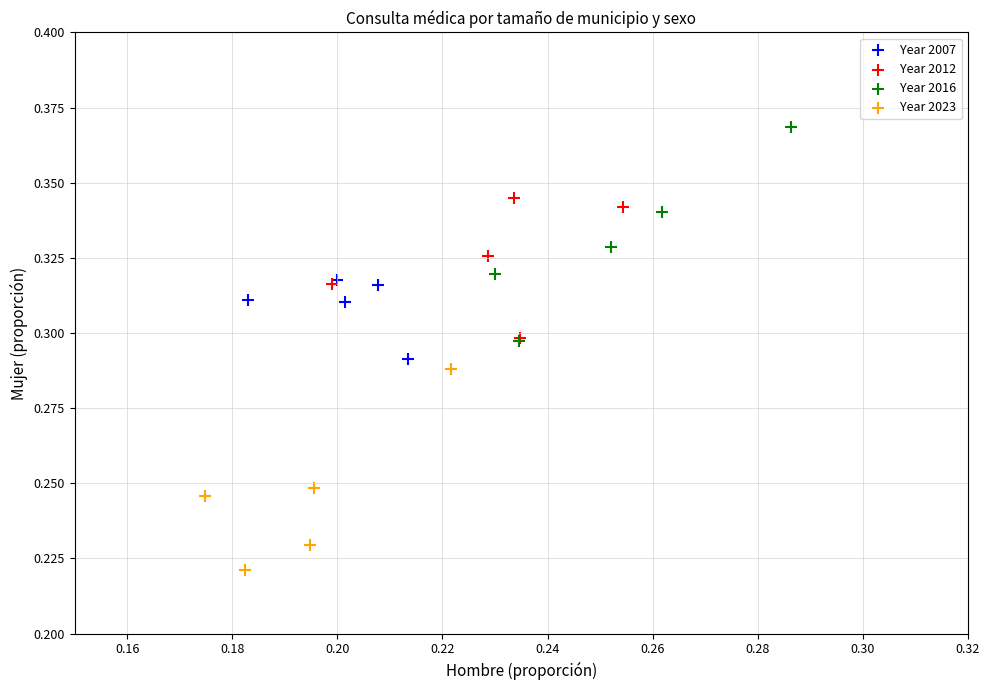

What are all the series names shown in the legend?

Year 2007, Year 2012, Year 2016, Year 2023